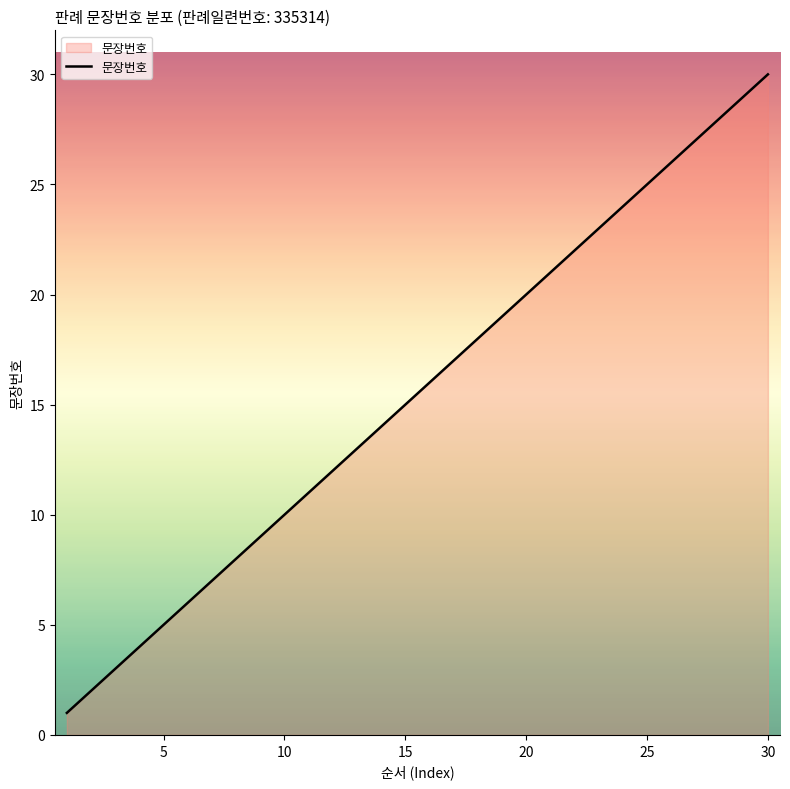

Does the chart have visible grid lines?

No